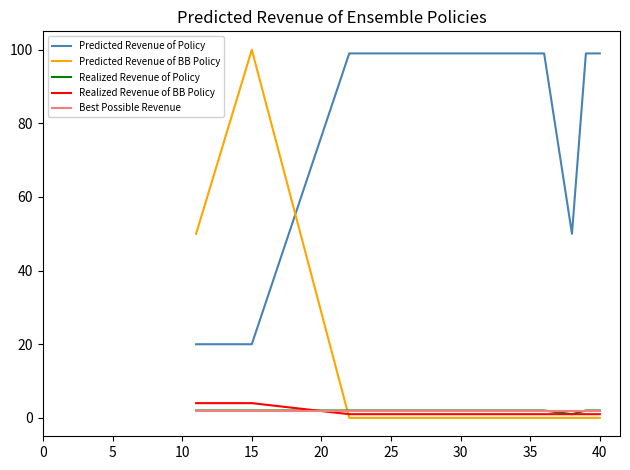

How many series are shown in this chart?

5